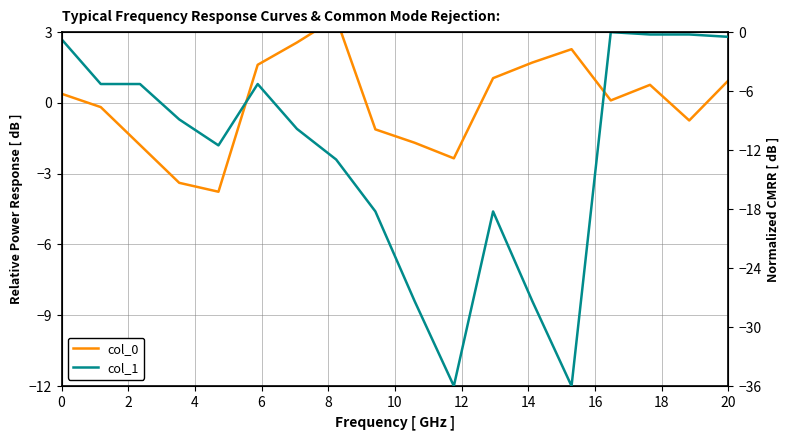

How many intersections are there between col_0 and col_1?

2